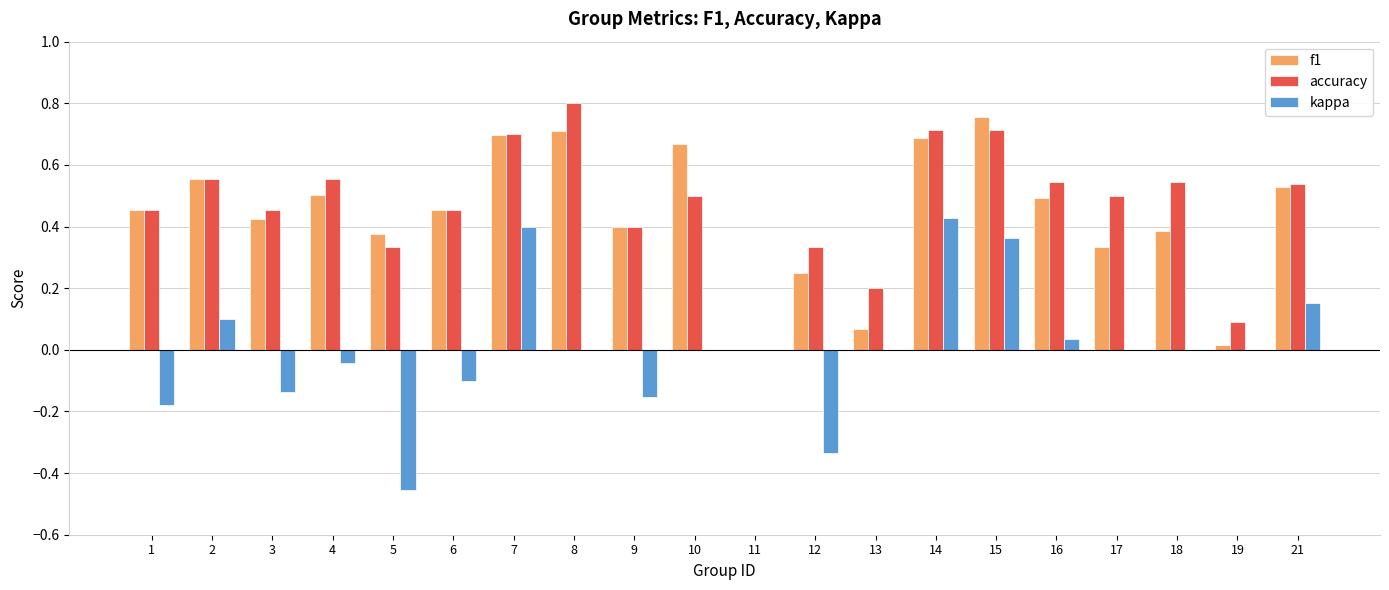

What is the total value across all series at 14?

1.8